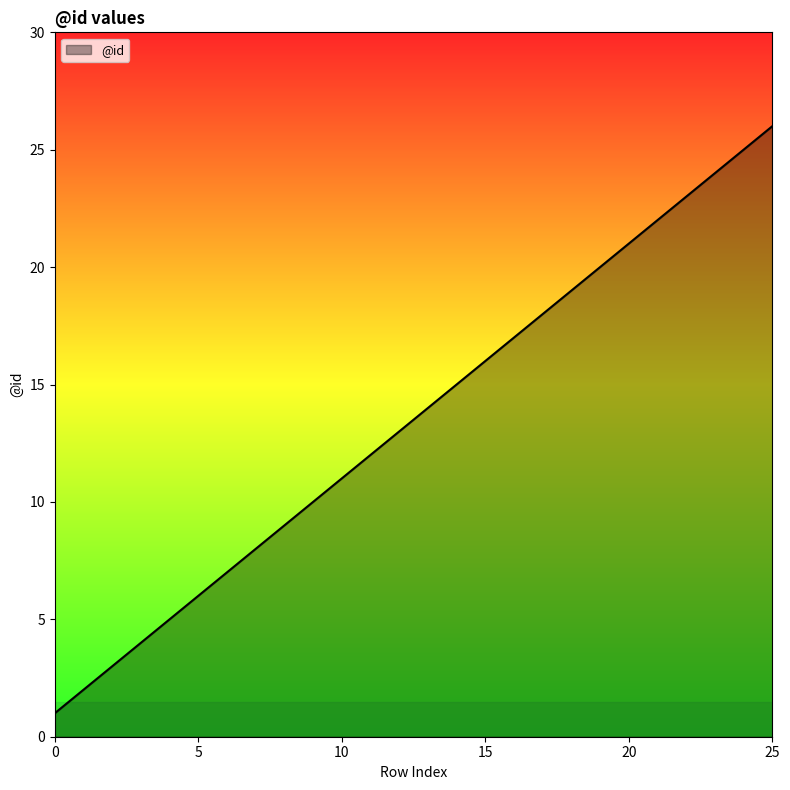

What is the maximum value shown in the chart?

26